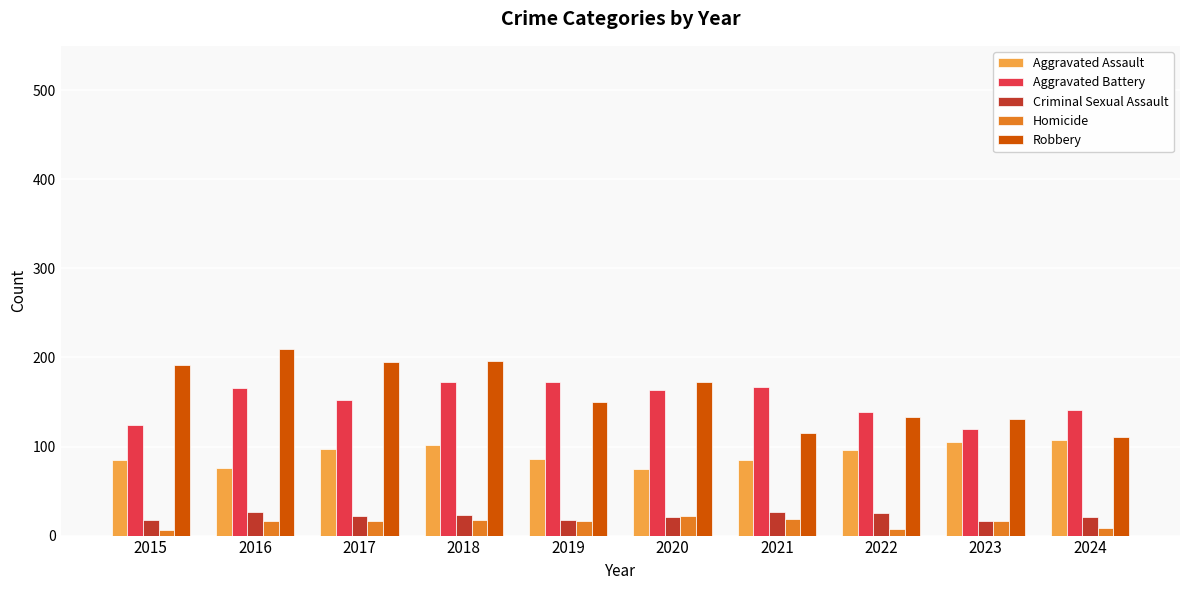

What is the sum of the Criminal Sexual Assault values at 2022 and 2024?

46